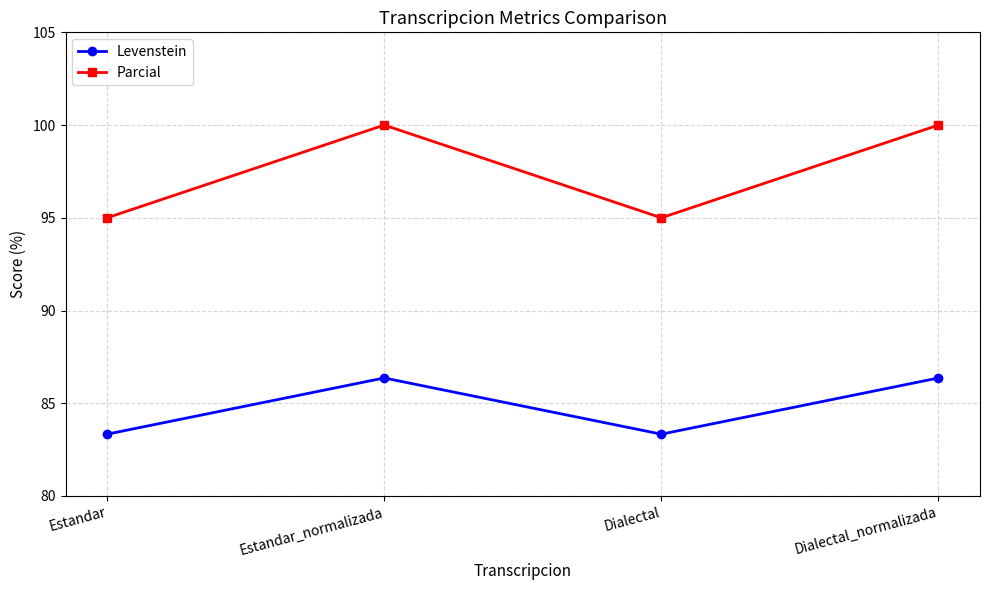

What are all the series names shown in the legend?

Levenstein, Parcial